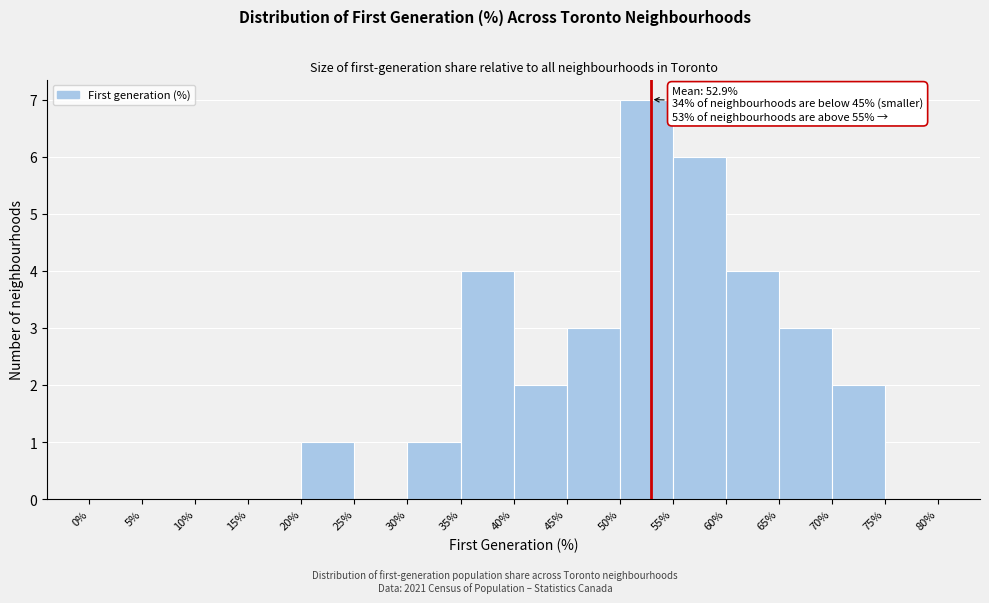

Over which range of the x-axis is the bar tallest?

50% to 55%